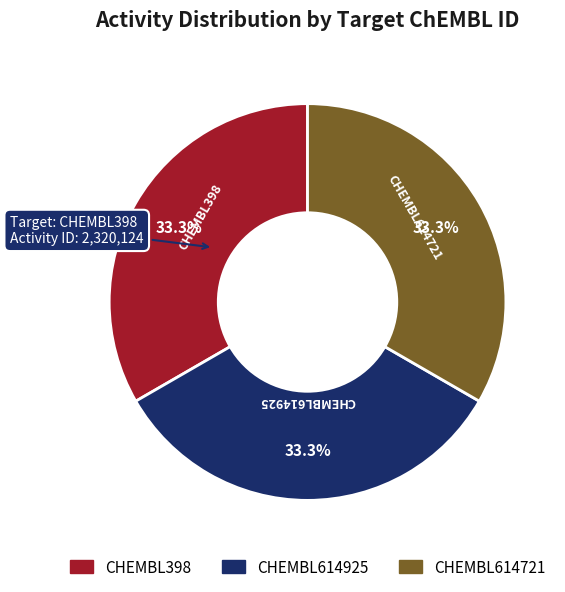

How many slices are in this pie chart?

3